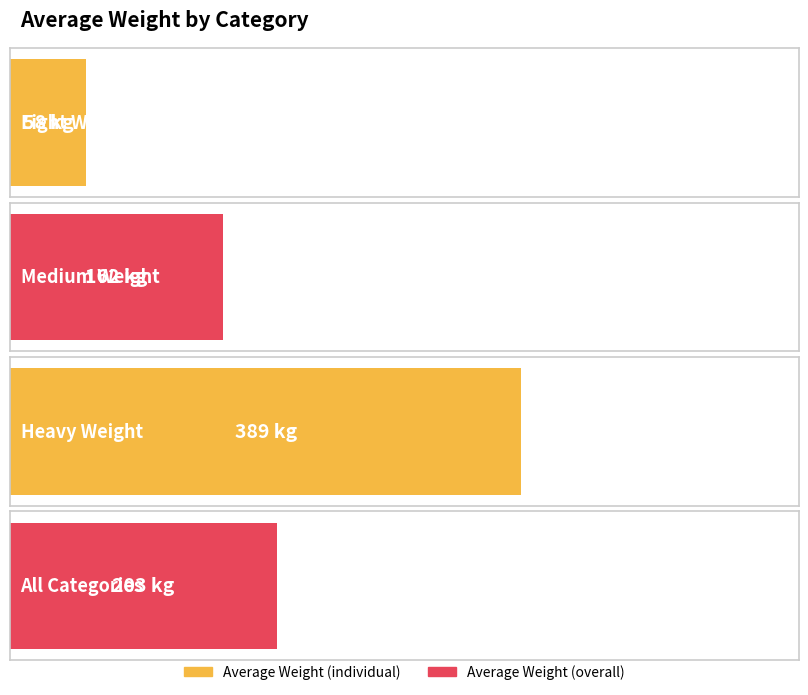

Reading left to right, extract all data points from this chart.

Light Weight=58	Medium Weight=162	Heavy Weight=389	All Categories=203